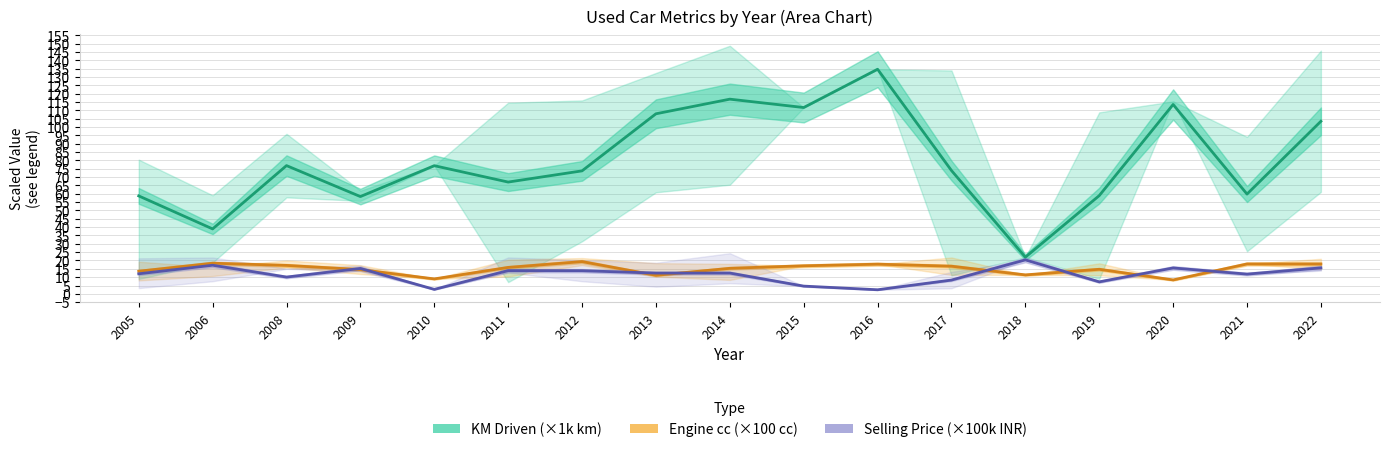

Rank the categories by Selling Price (×100k INR) value from lowest to highest.

2016, 2010, 2015, 2019, 2017, 2008, 2021, 2005, 2013, 2014, 2012, 2011, 2009, 2020, 2022, 2006, 2018